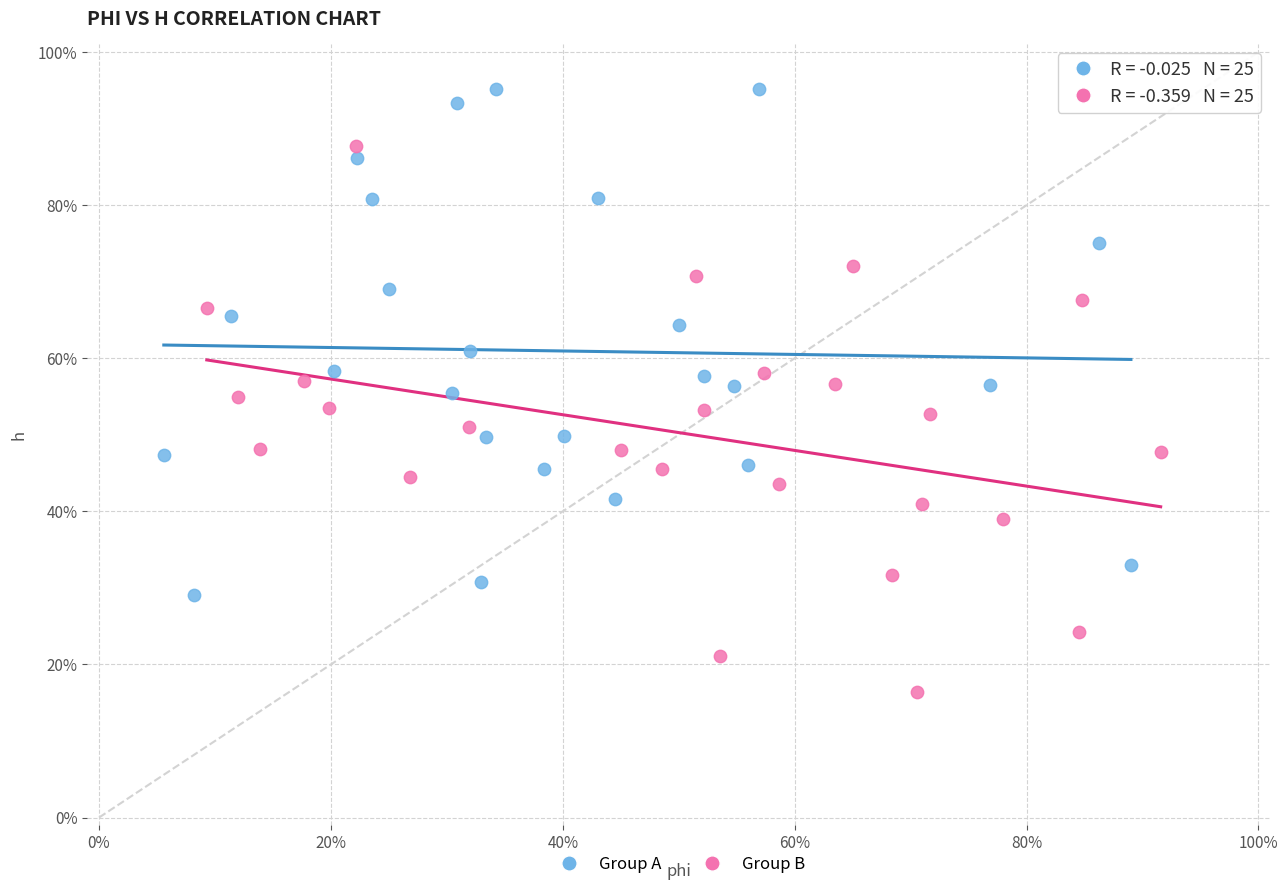

Which series reaches the maximum Y coordinate?

Group A